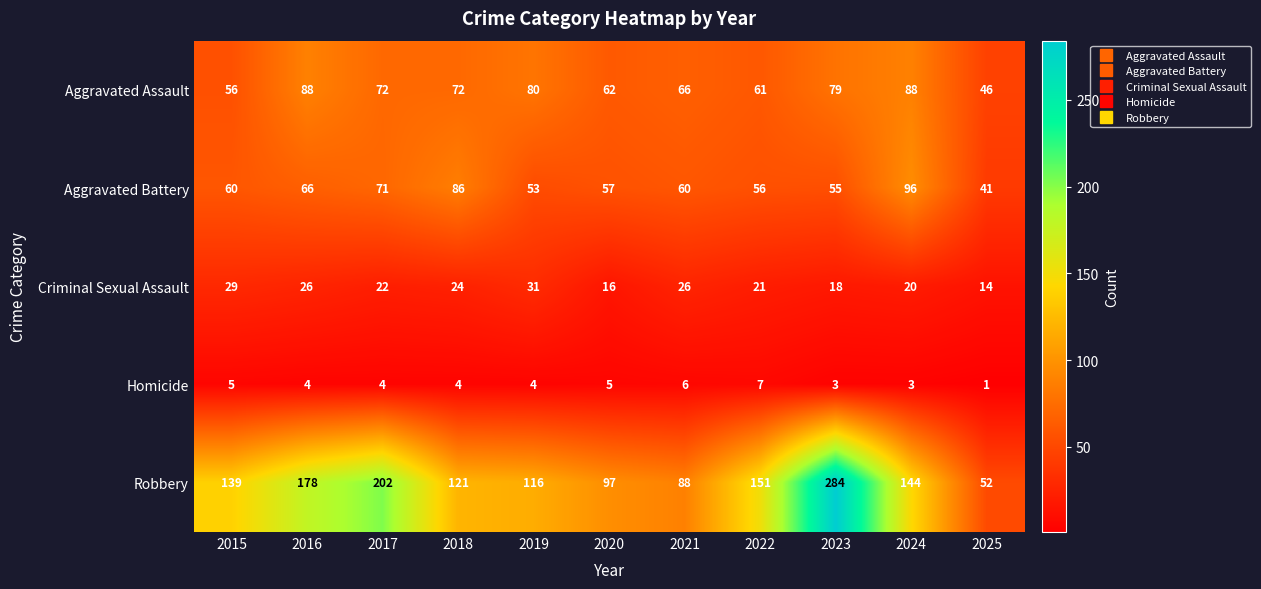

What is the total value across all series at 2023?

439